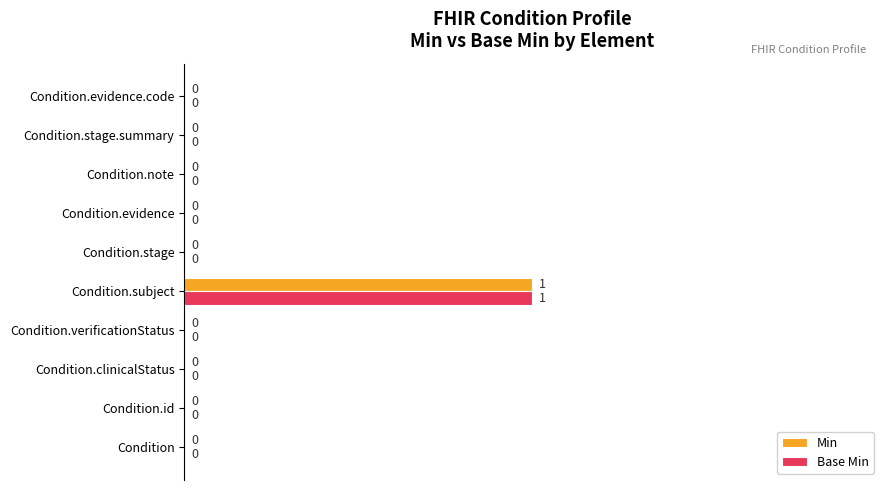

Is it true that Min equals 1 at Condition.stage?

False